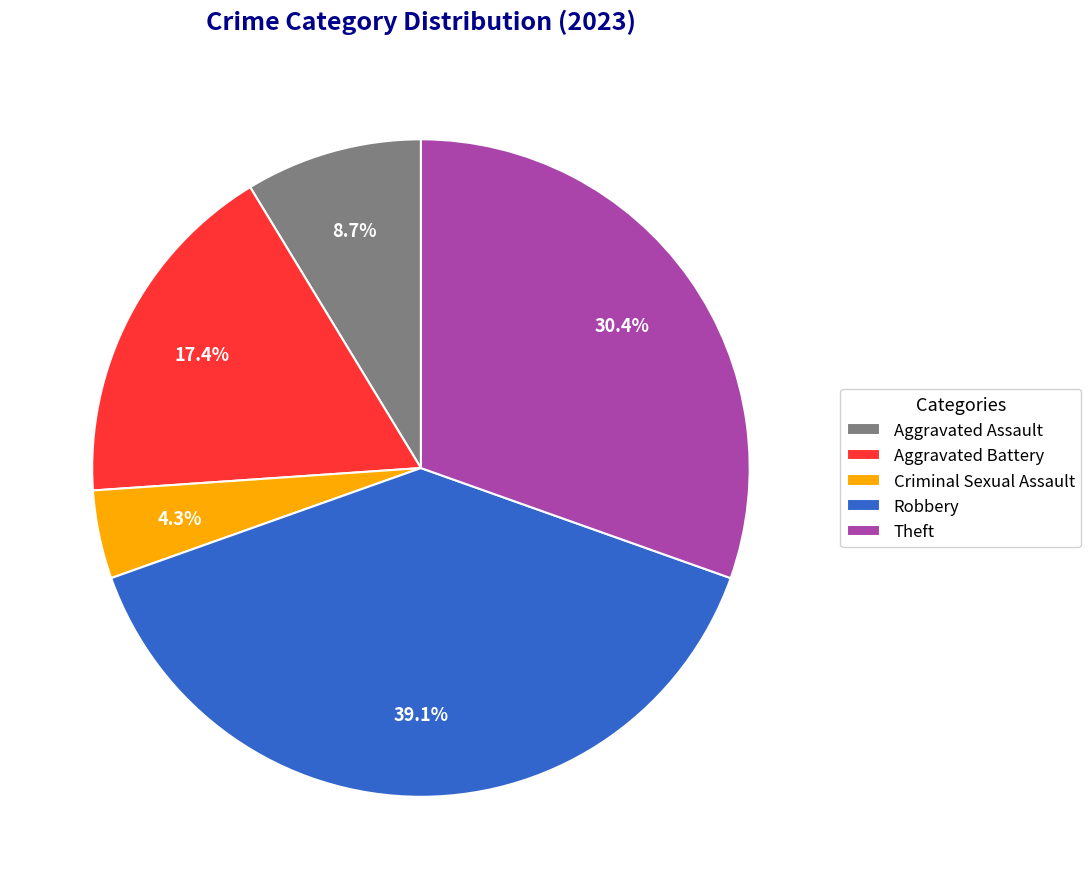

The Aggravated Battery slice represents 10% of the pie. True or false?

False